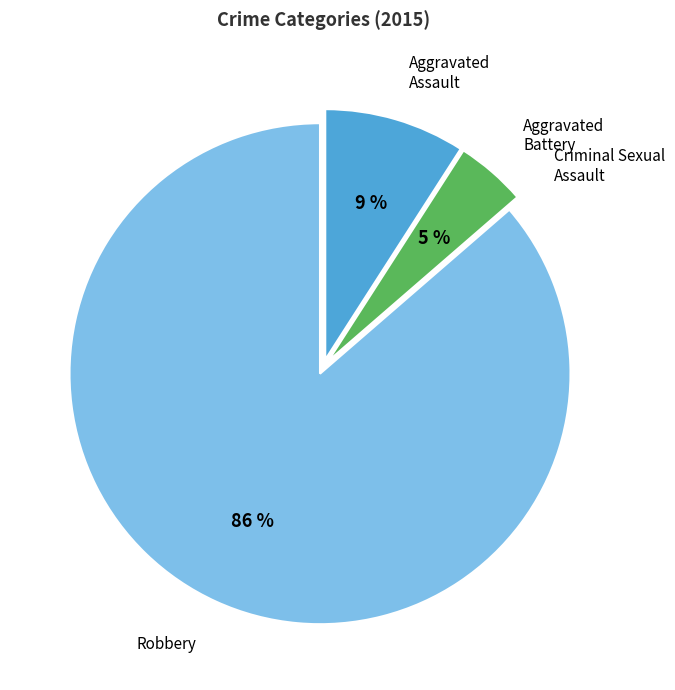

Which has a higher value, Aggravated Assault or Robbery?

Robbery